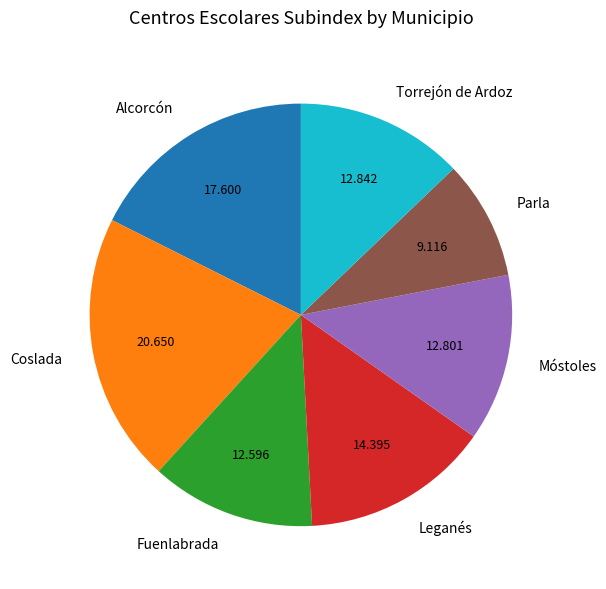

Combined, do Coslada and Móstoles account for over 50%?

No